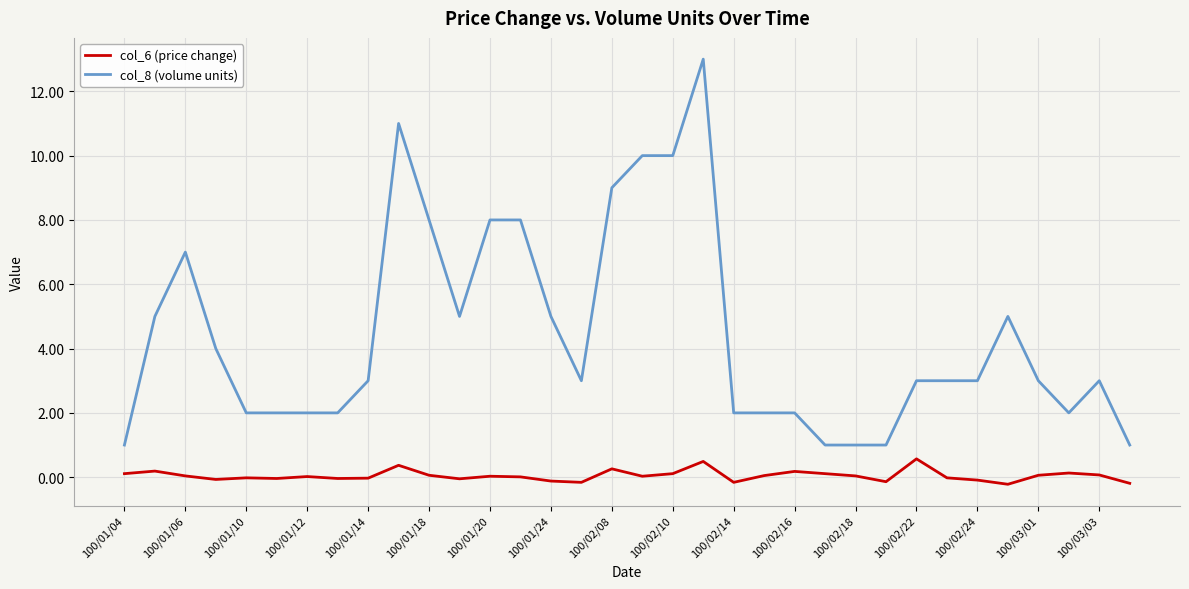

At how many categories does at least one series exceed 0?

34